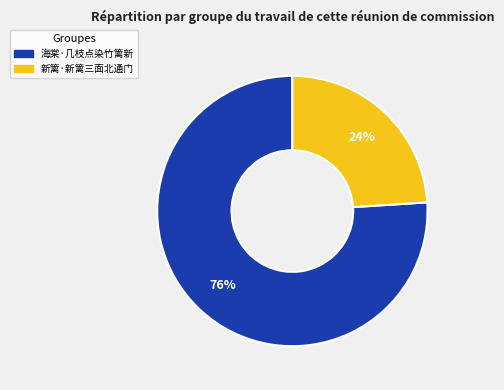

What percentage is the 新篱·新篱三面北通门 slice, to the nearest percent?

24%